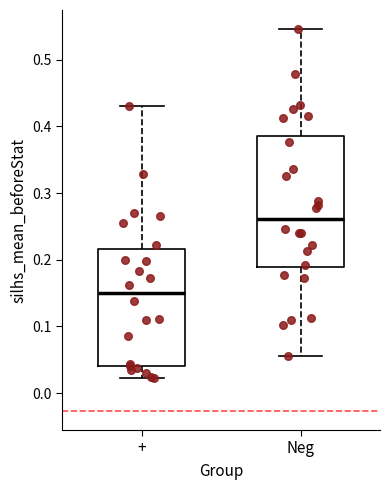

Reading left to right, read every box against the y-axis: the position of its median line, the range the box covers, and the ends of its whiskers. The values are not printed on the chart, so give them approximately, as read against the axis.

+: median 0.15, box 0.04 to 0.22, whiskers 0.02 to 0.43
Neg: median 0.26, box 0.19 to 0.39, whiskers 0.06 to 0.55